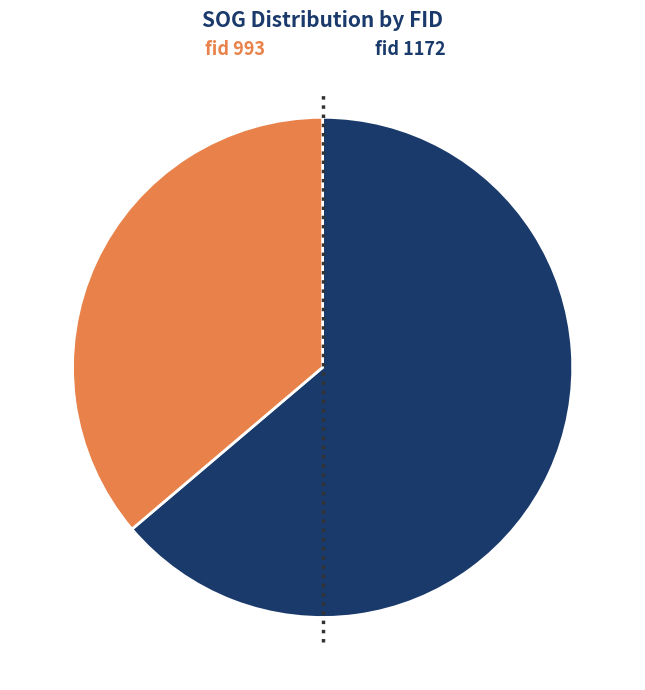

Does any single category account for the majority?

Yes